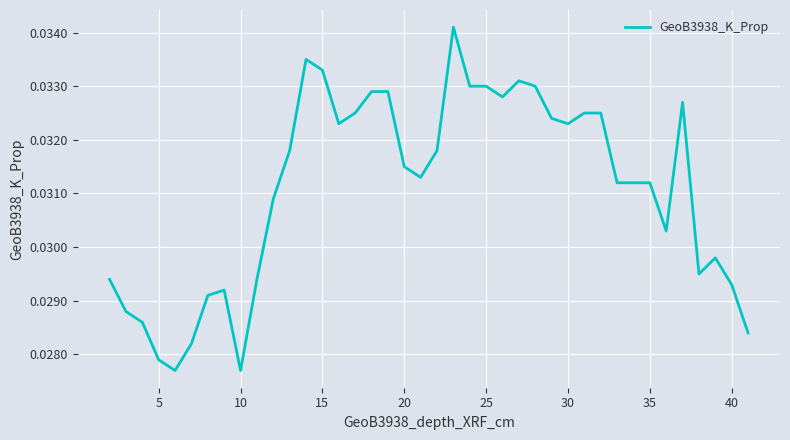

Does the chart have visible grid lines?

Yes